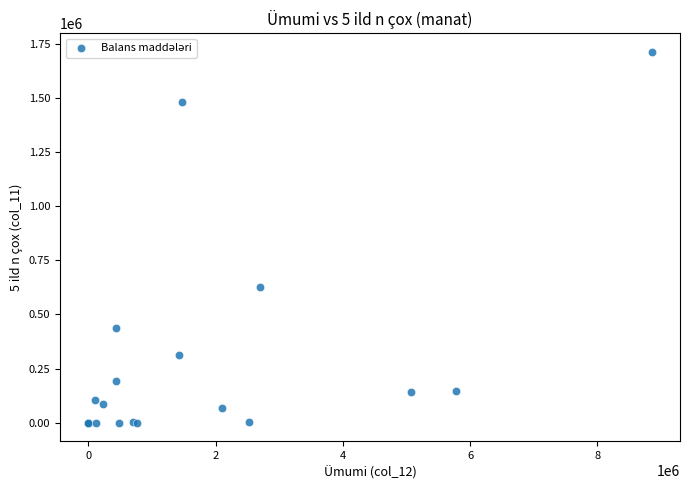

What Y value in the scatter plot is closest to 856105?

625347.3